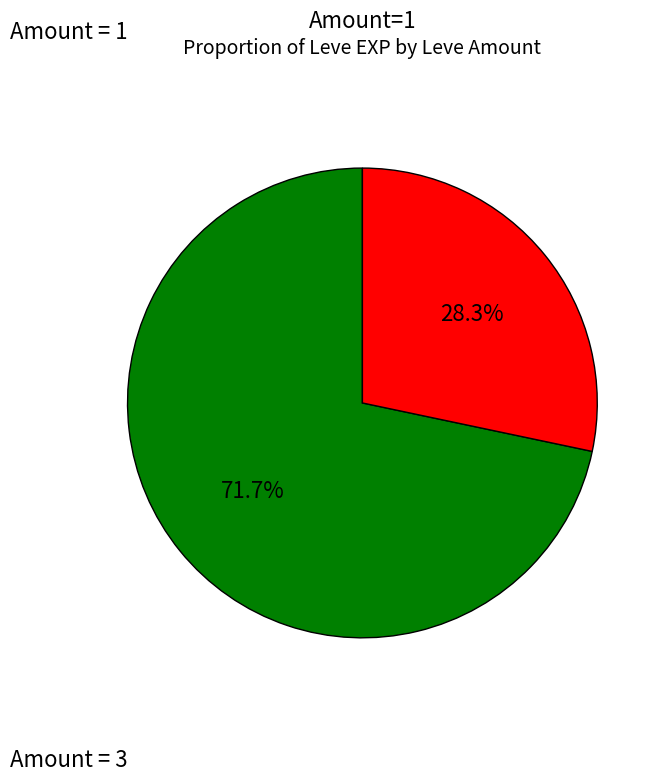

Is there any slice that represents more than half of the pie?

Yes